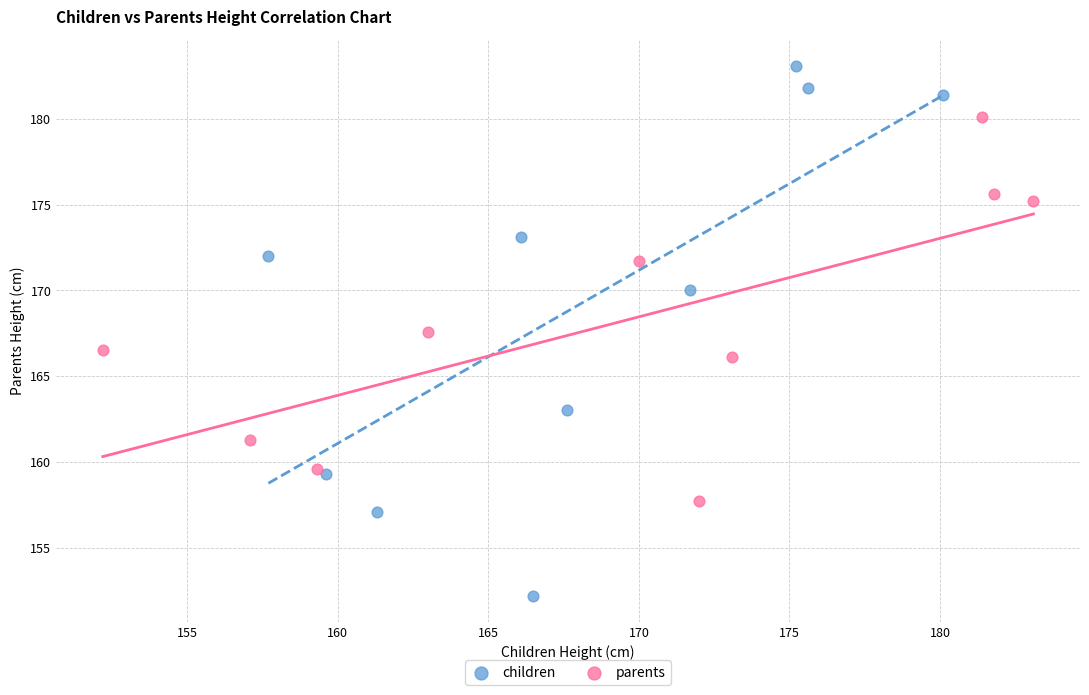

What are all the series names shown in the legend?

children, parents